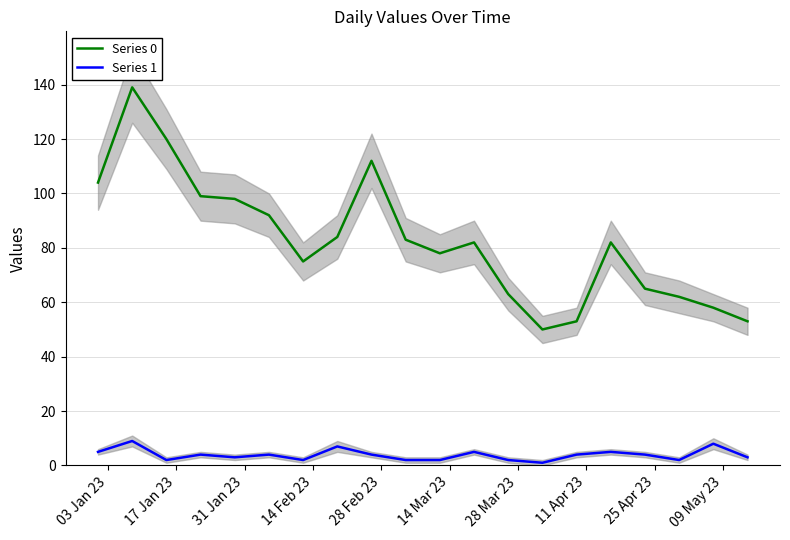

What are all the series names shown in the legend?

Series 0, Series 1